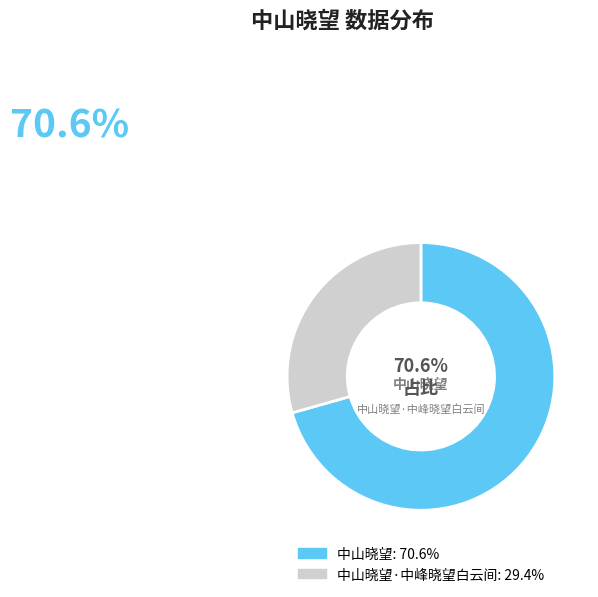

Does 中山晓望·中峰晓望白云间 account for over 50% of the chart?

No